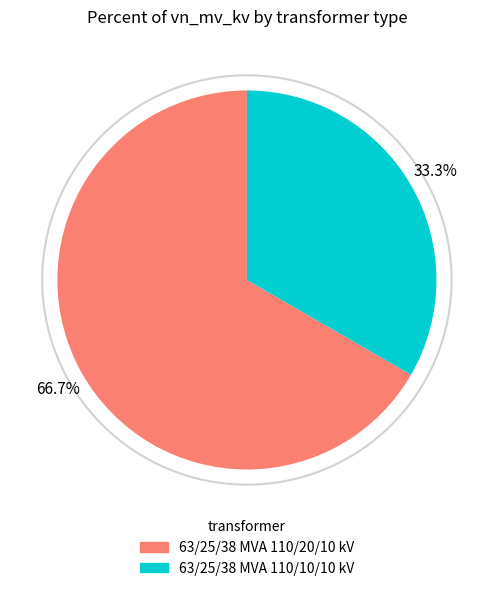

What is the majority slice?

63/25/38 MVA 110/20/10 kV